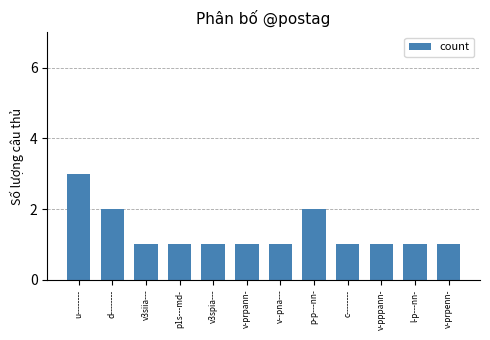

Are the bars grouped side by side (vs. stacked)?

No